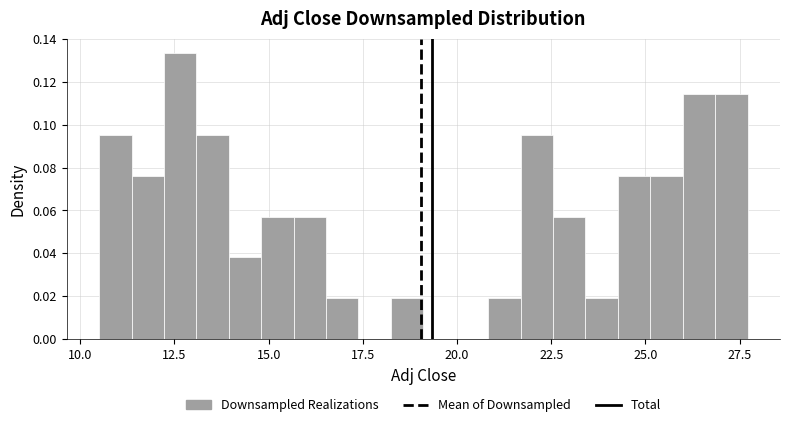

Read against the x-axis, roughly where is the centre of the tallest bar?

12.5